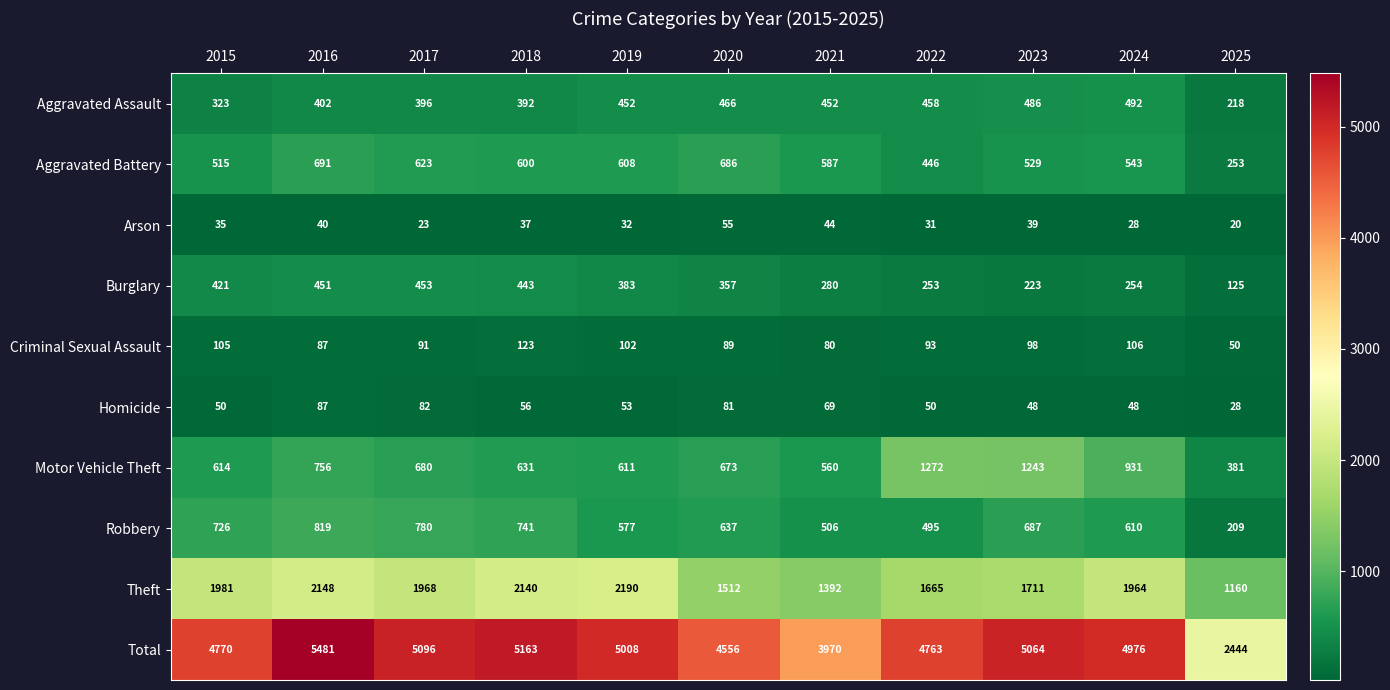

How many series are shown in this chart?

10